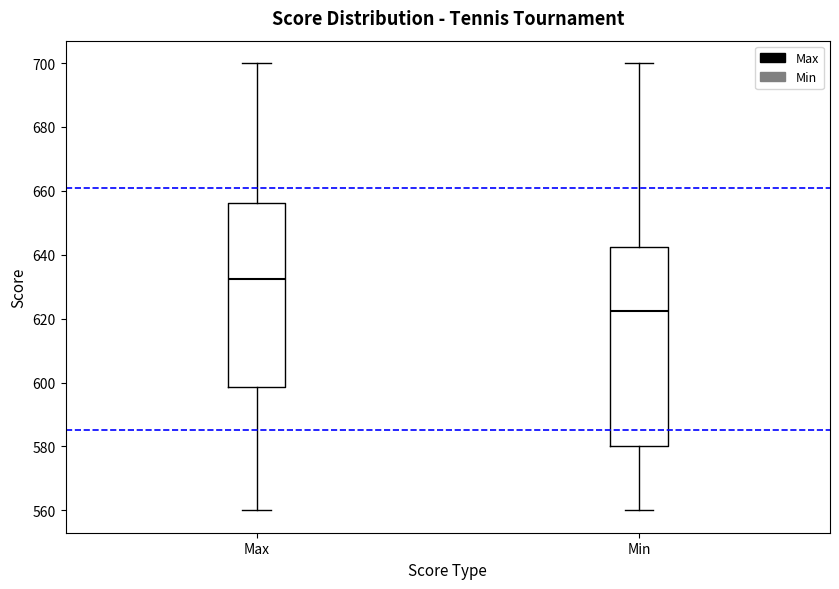

Reading left to right, transcribe this box plot: for each box, give where its median line is, the range the box spans, and where its two whiskers end, as read against the y-axis. The values are not printed on the chart, so give them approximately, as read against the axis.

Max: median 632, box 598 to 656, whiskers 560 to 700
Min: median 622, box 580 to 642, whiskers 560 to 700